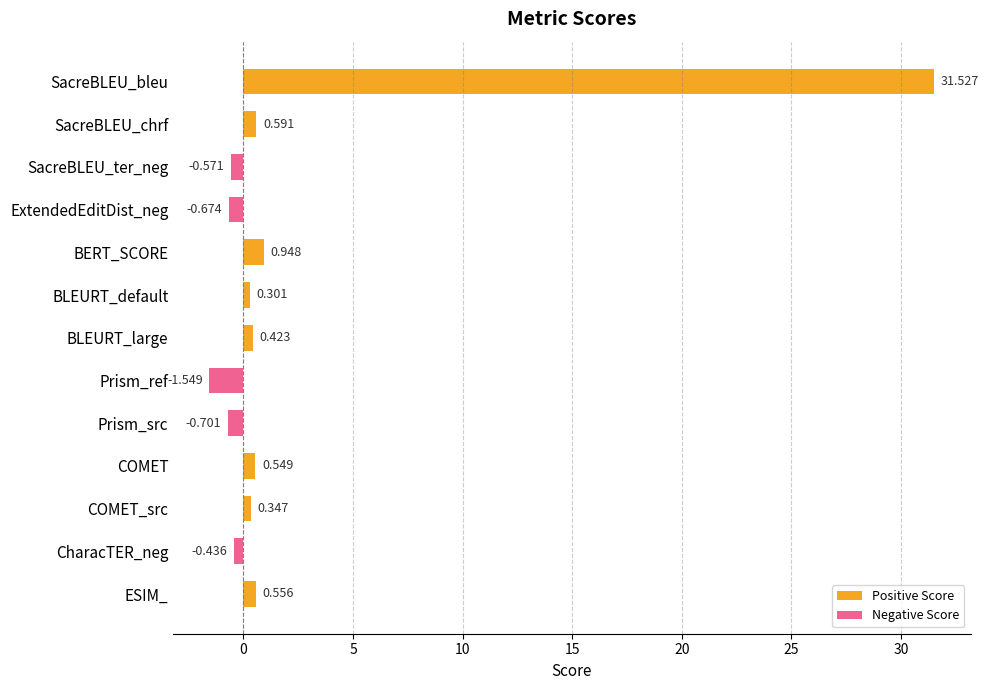

Rank the categories by value from lowest to highest.

Prism_ref, Prism_src, ExtendedEditDist_neg, SacreBLEU_ter_neg, CharacTER_neg, BLEURT_default, COMET_src, BLEURT_large, COMET, ESIM_, SacreBLEU_chrf, BERT_SCORE, SacreBLEU_bleu